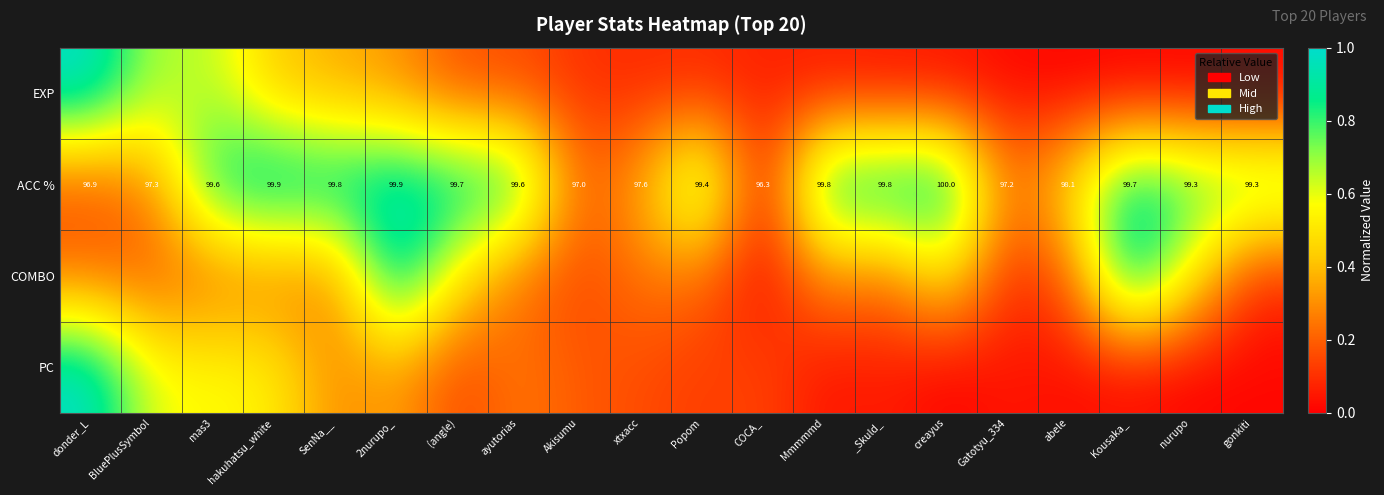

Between 2nurupo_ and COCA_, which is larger?

2nurupo_